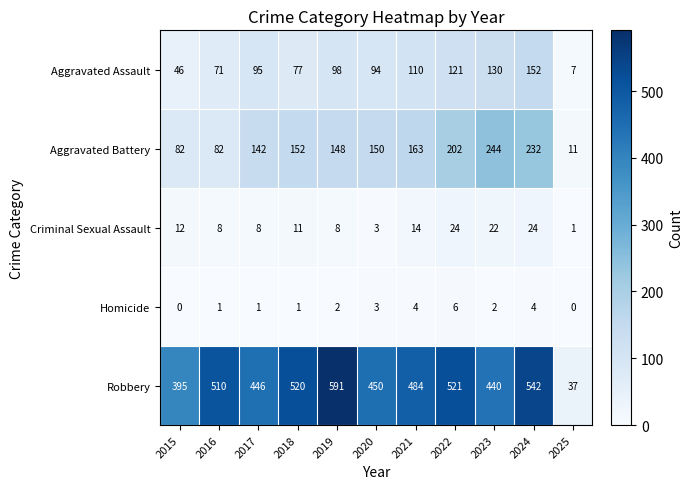

Which series has the largest total across all categories?

Robbery